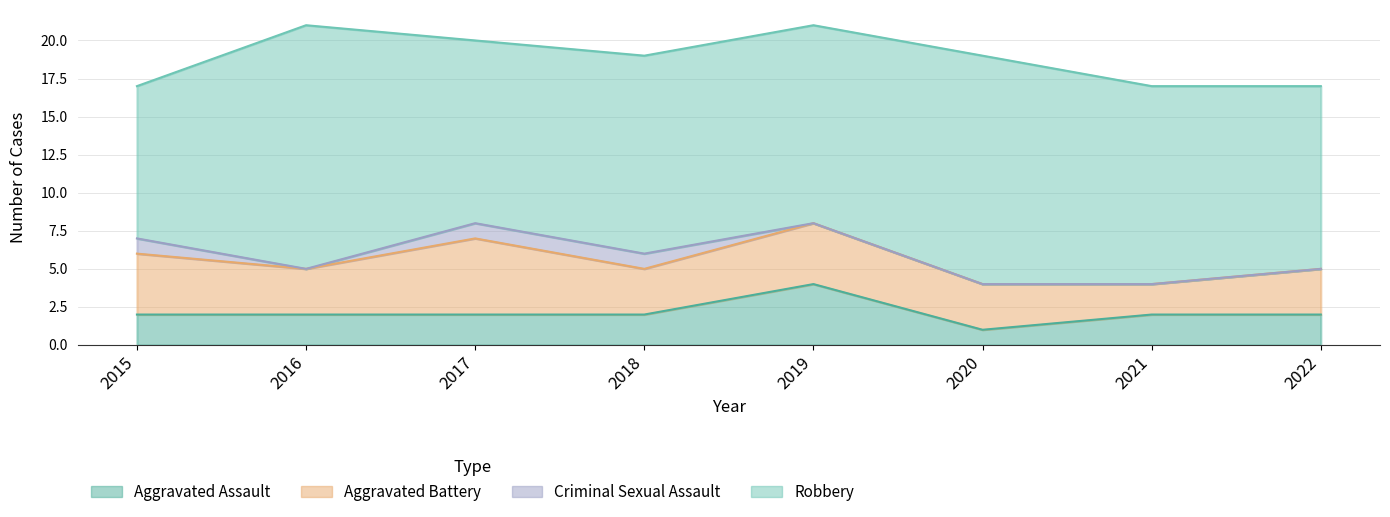

What is the value of the Aggravated Assault point at the 8th from the left?

2